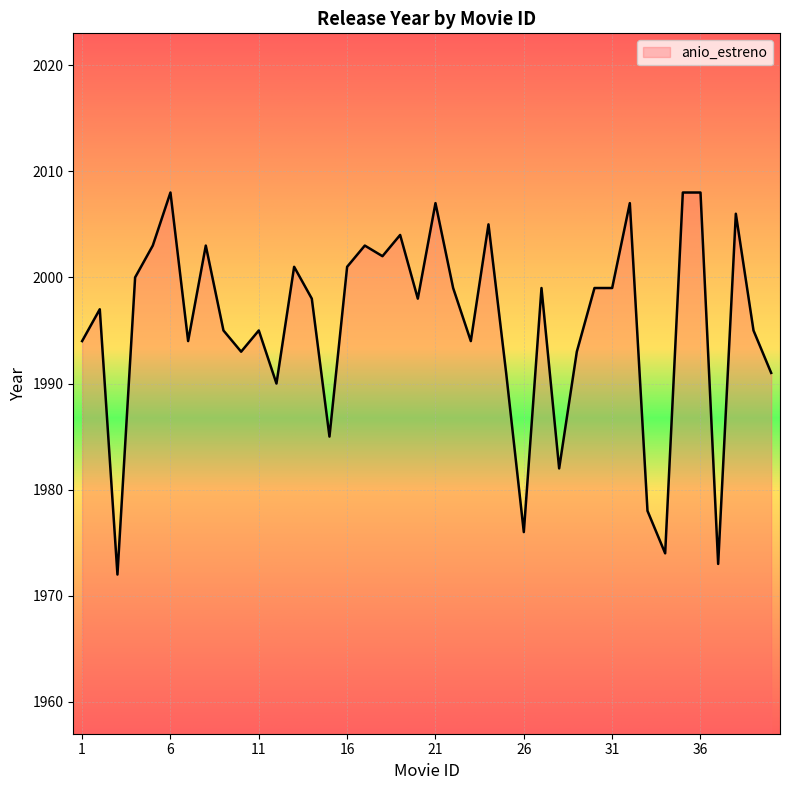

What is the difference between the maximum and second lowest values?

35